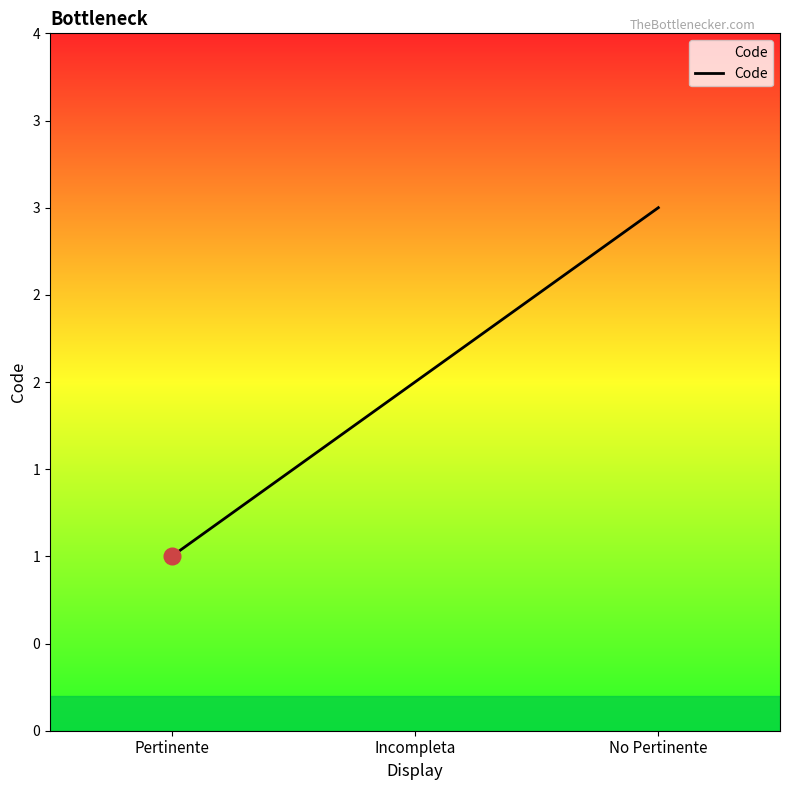

Where is the data nearest to the value 2?

Incompleta